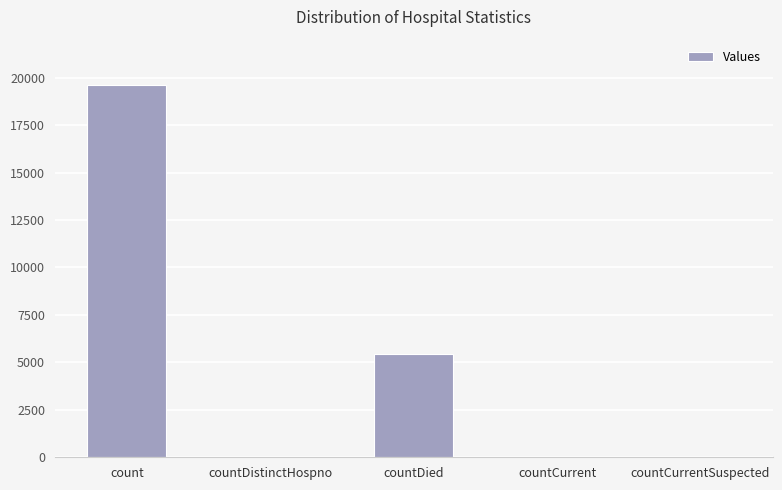

True or false: the data shows -8342 at countCurrentSuspected.

False